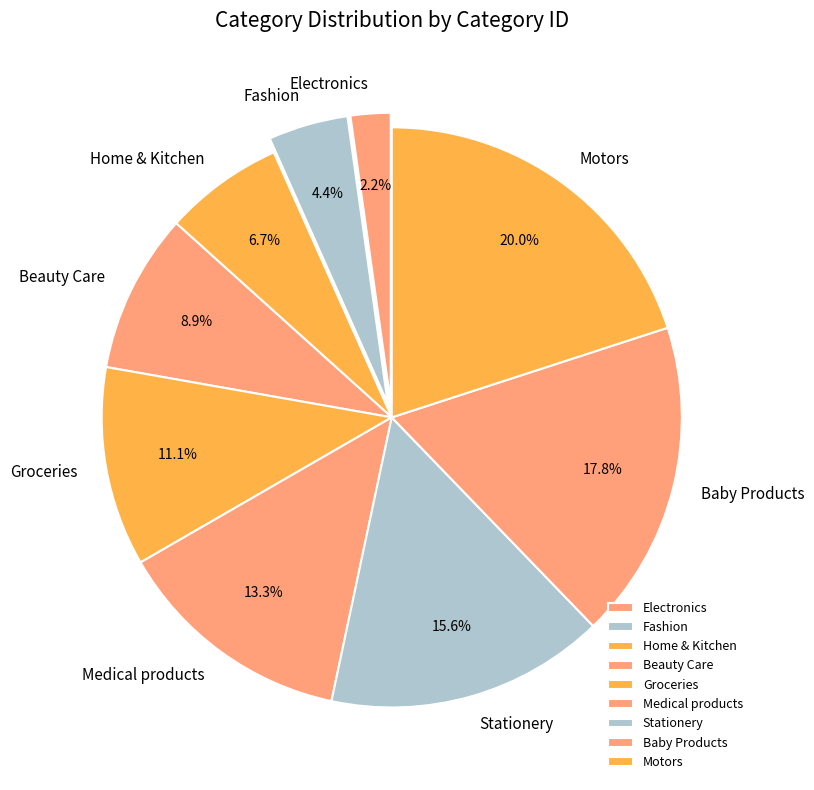

Count the number of slices in the pie.

9